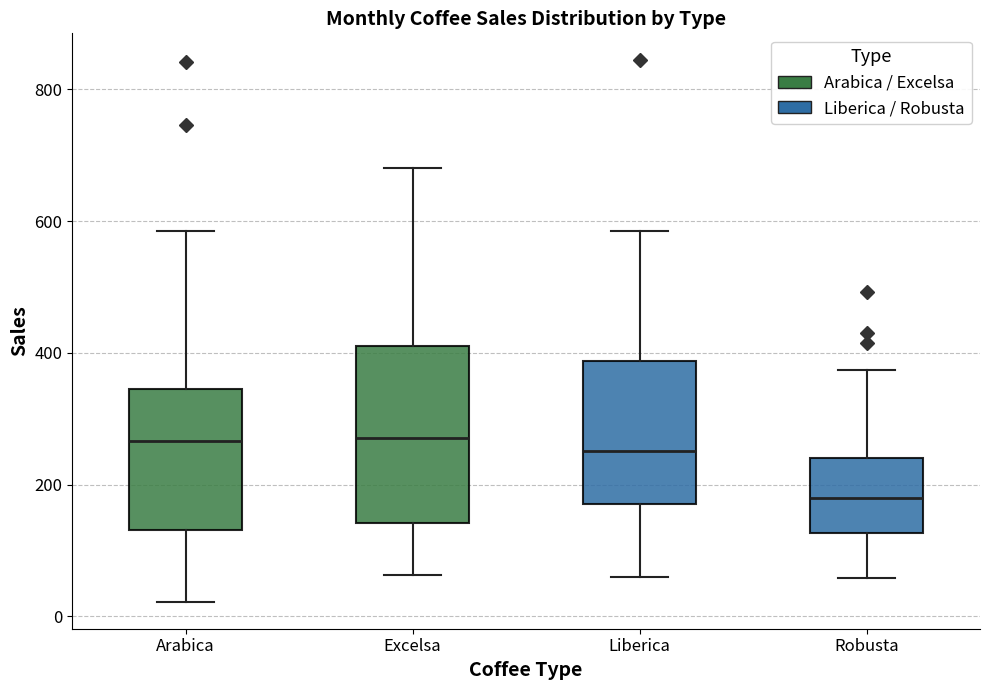

Reading left to right, read every box against the y-axis: the position of its median line, the range the box covers, and the ends of its whiskers. The values are not printed on the chart, so give them approximately, as read against the axis.

Arabica: median 260, box 140 to 340, whiskers 20 to 580
Excelsa: median 280, box 140 to 400, whiskers 60 to 680
Liberica: median 260, box 180 to 380, whiskers 60 to 580
Robusta: median 180, box 120 to 240, whiskers 60 to 380